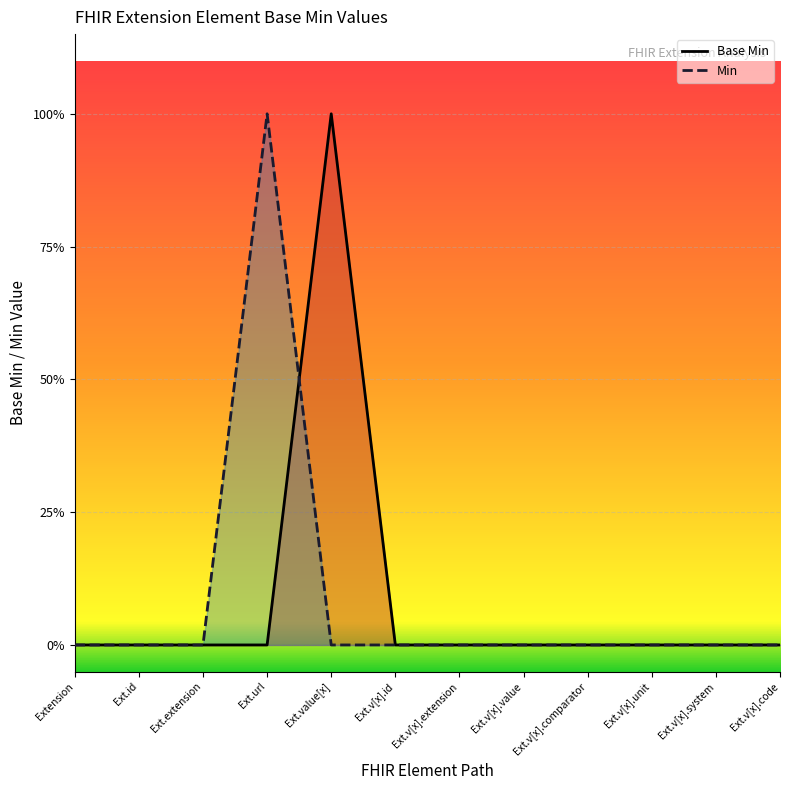

What is the change in value from Extension to Ext.value[x]?

+1